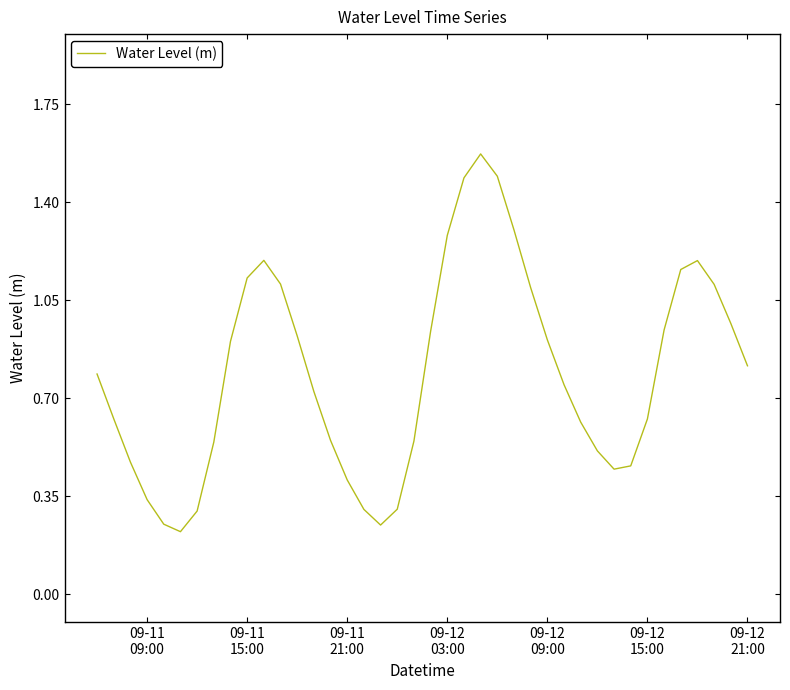

How many lines are shown in the chart?

1